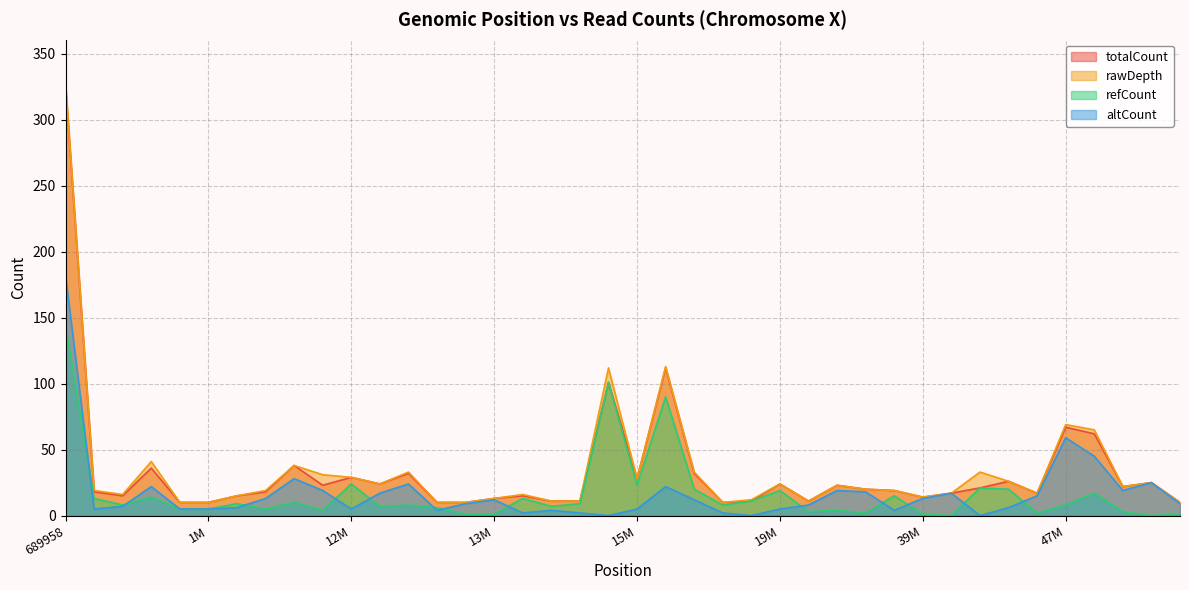

True or false: rawDepth and altCount intersect in this chart.

False